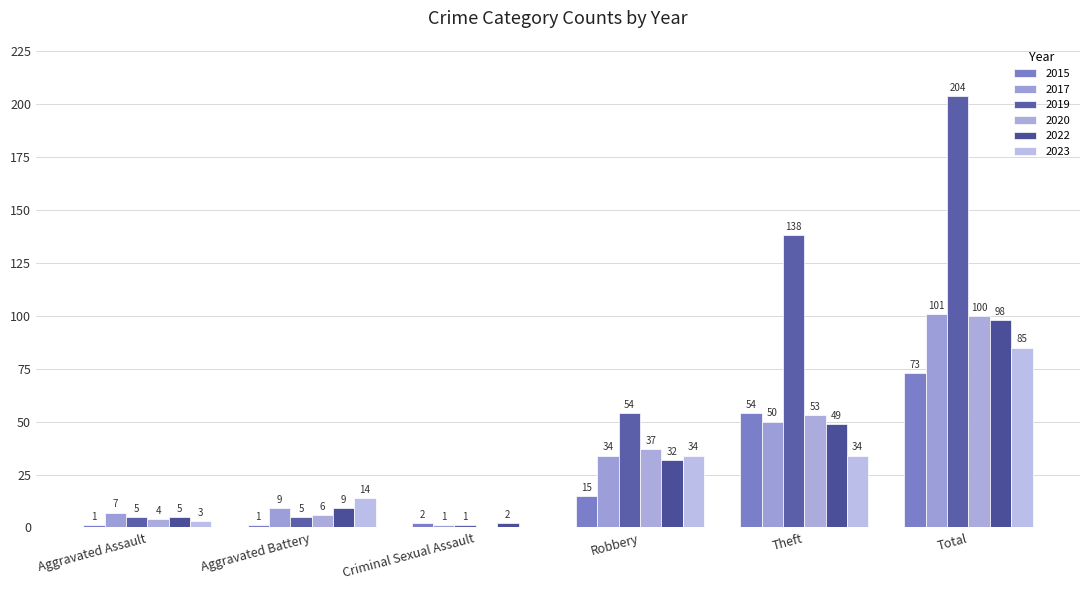

Count the number of data series in this chart.

6